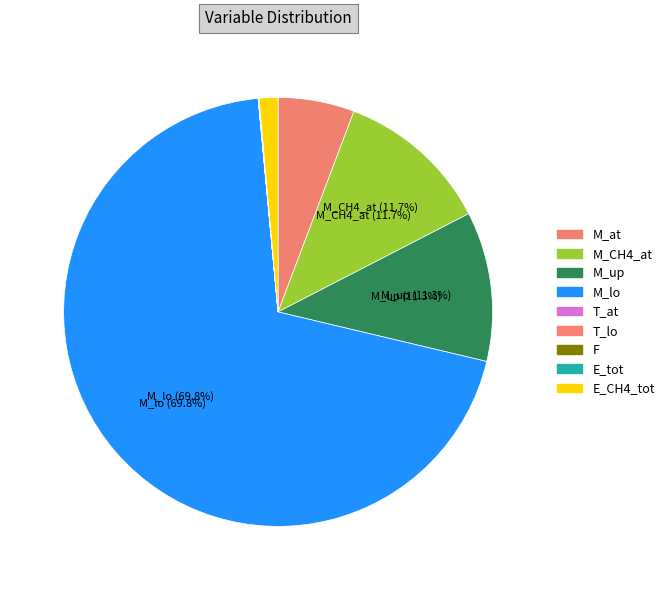

What is the largest slice in the pie chart?

M_lo